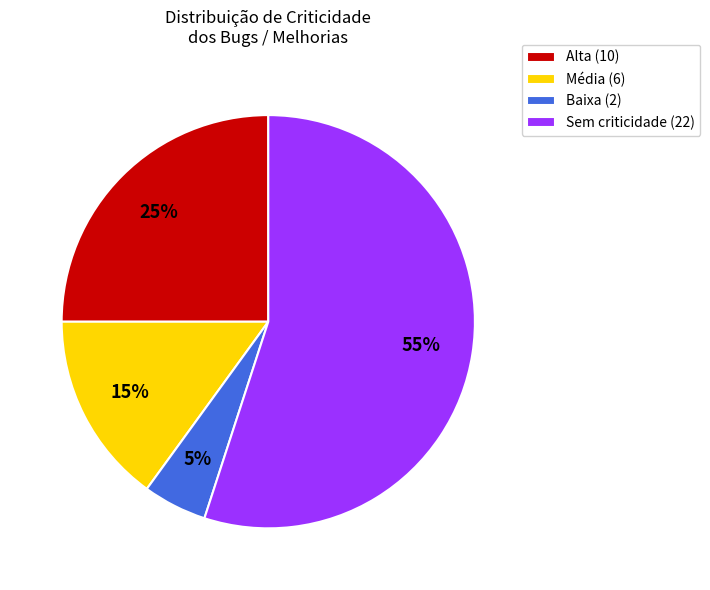

How many slices are in this pie chart?

4